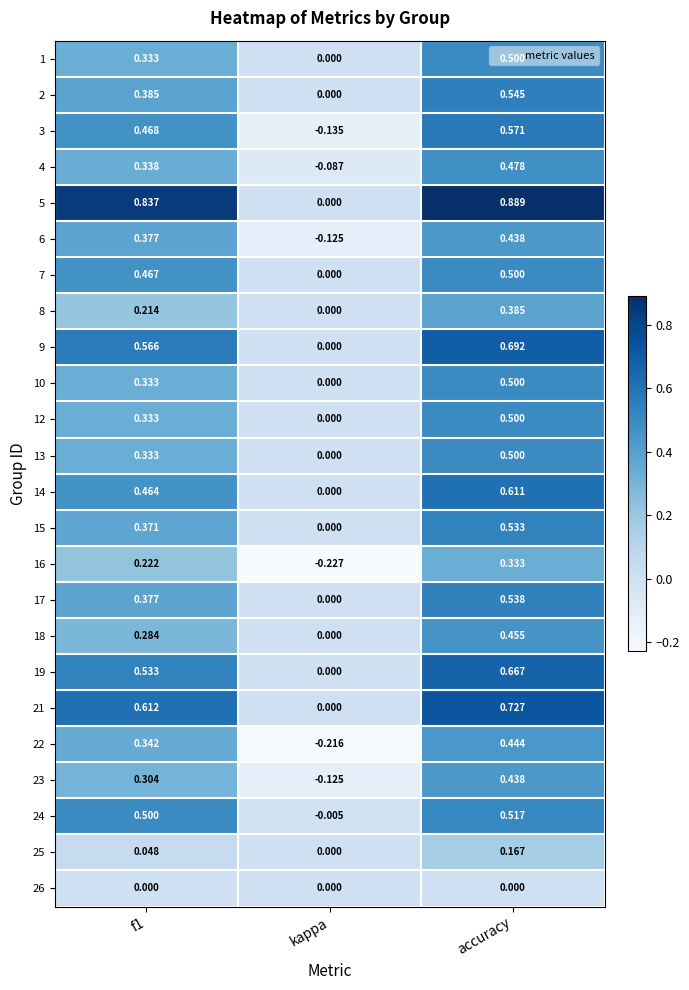

Which label corresponds to the largest value in the chart?

accuracy